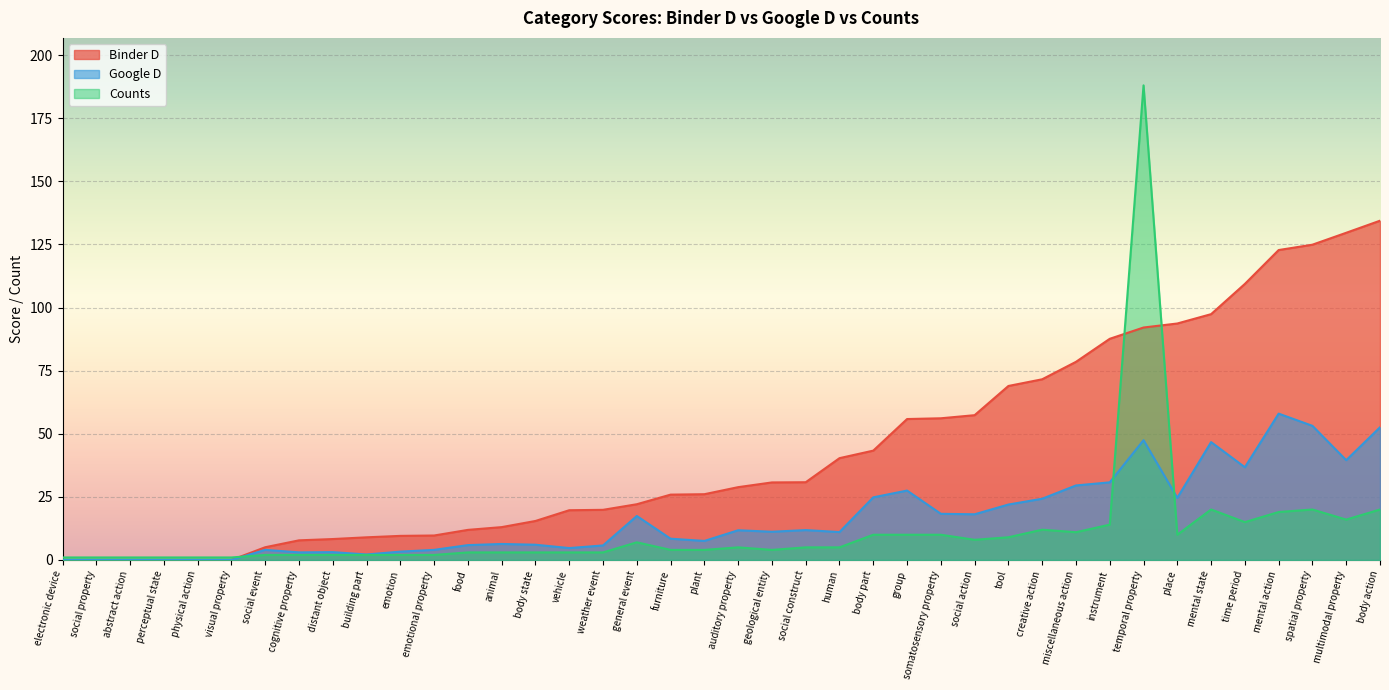

Between general event and somatosensory property, which series saw the biggest shift?

Binder D